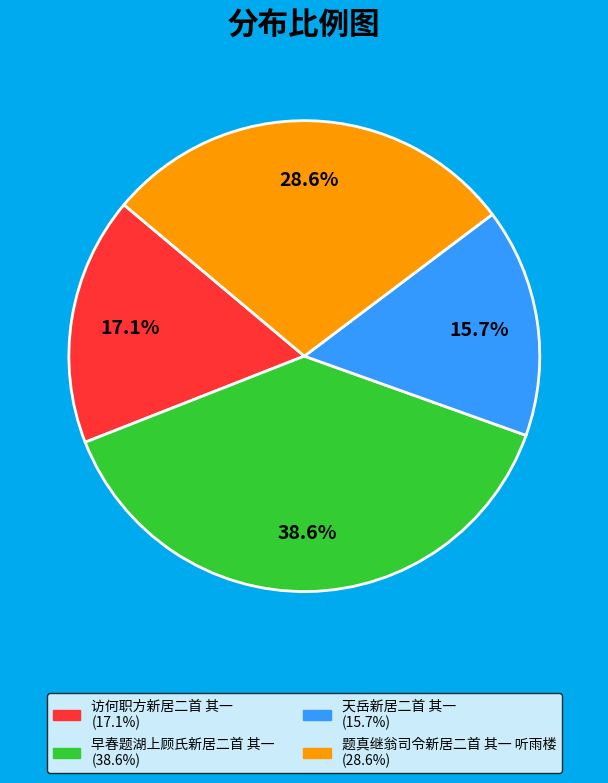

Do 访何职方新居二首 其一 and 早春题湖上顾氏新居二首 其一 together represent more than half of the pie?

Yes